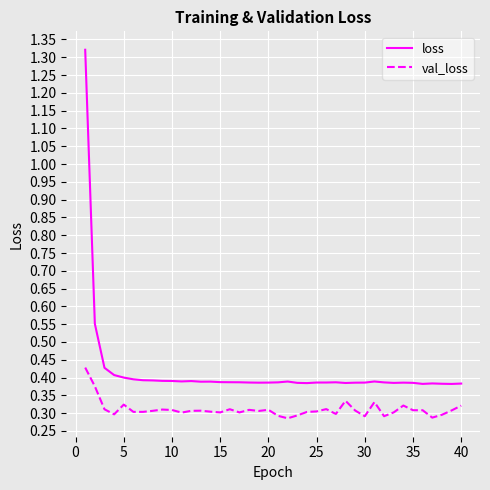

How many val_loss values are between 0 and 1?

40